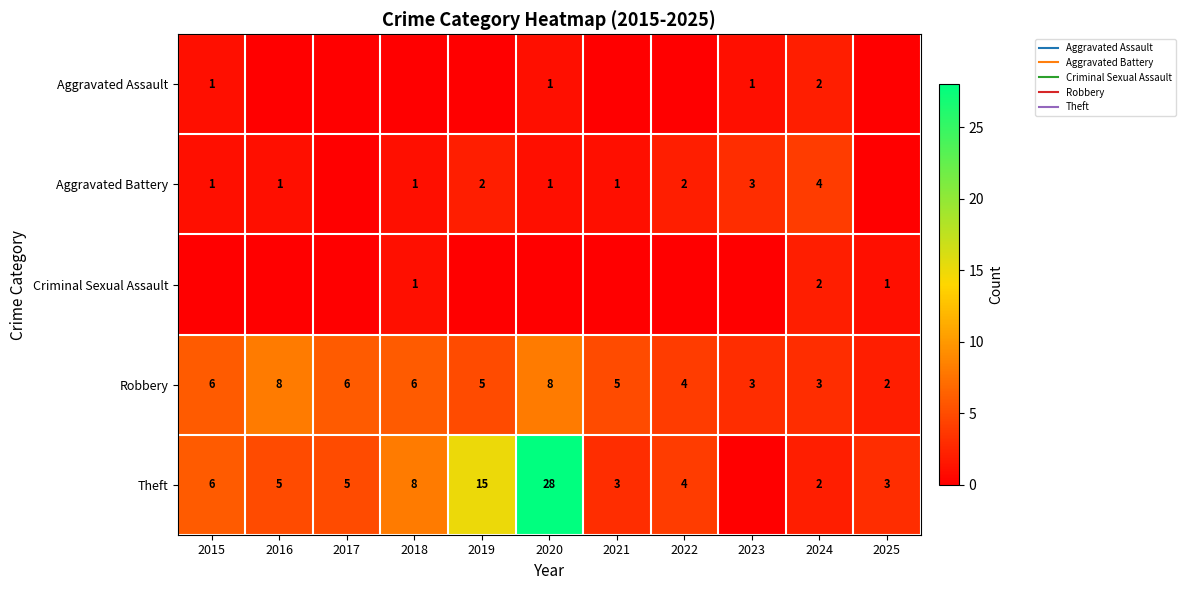

What is the difference between the Theft values at 2022 and 2024?

2